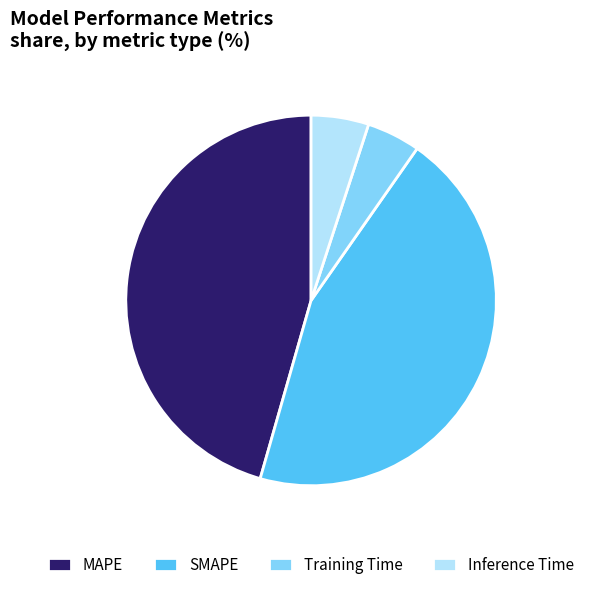

Between SMAPE and MAPE, which is larger?

MAPE